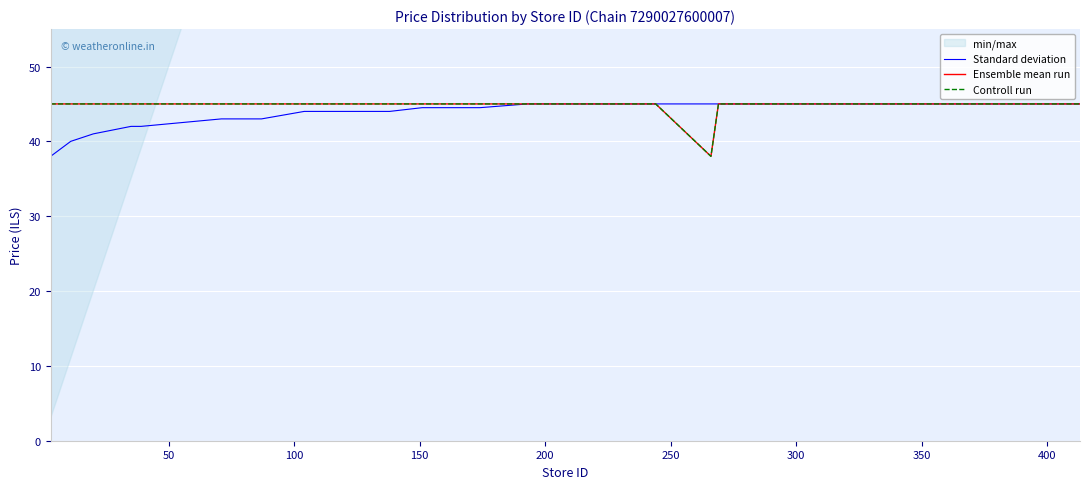

How many Ensemble mean run values are between 45 and 46?

24